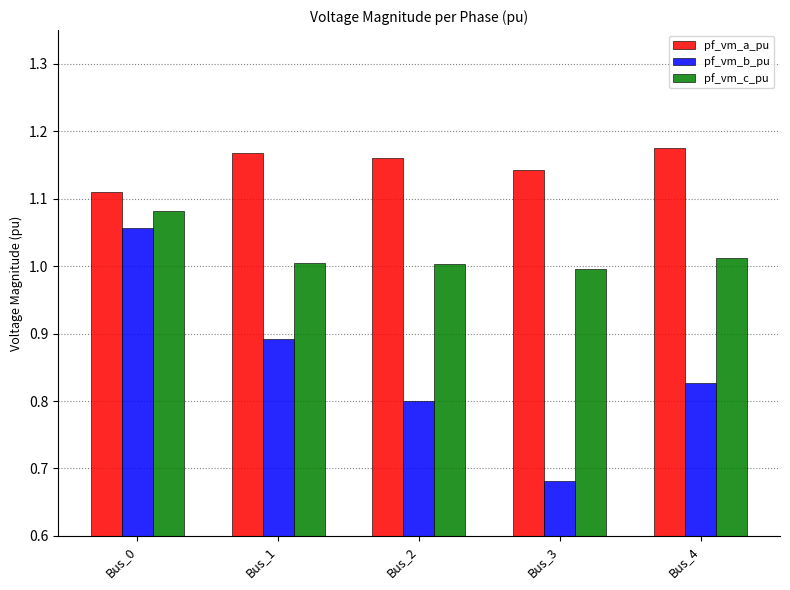

What is the difference between the highest and lowest values at Bus_4?

0.3